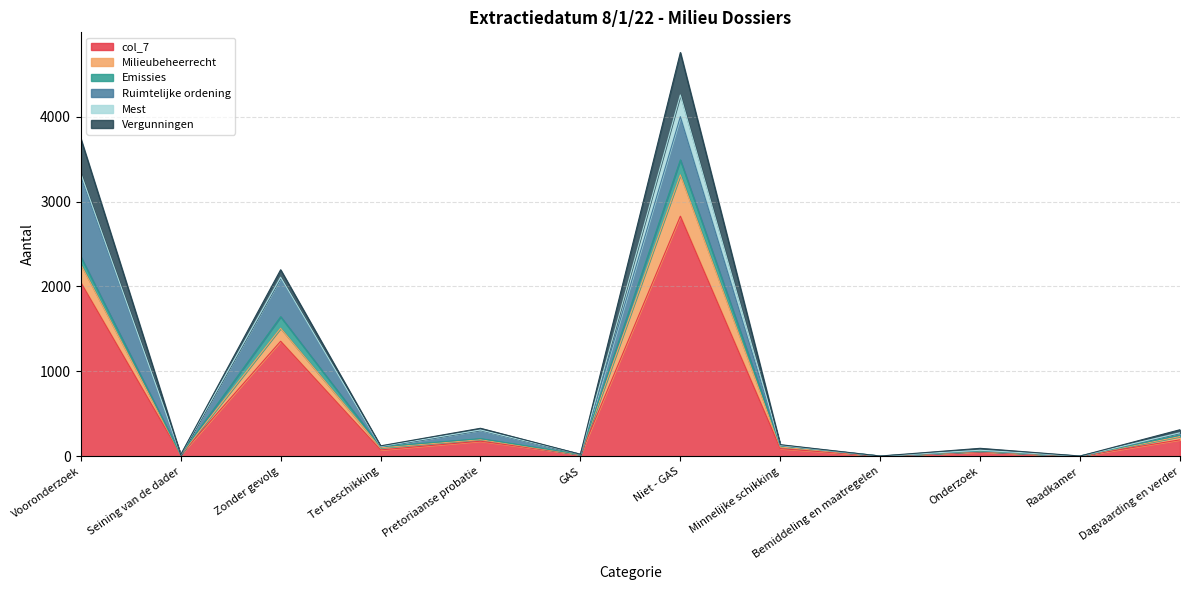

What is the sum of all col_7 values?

6848